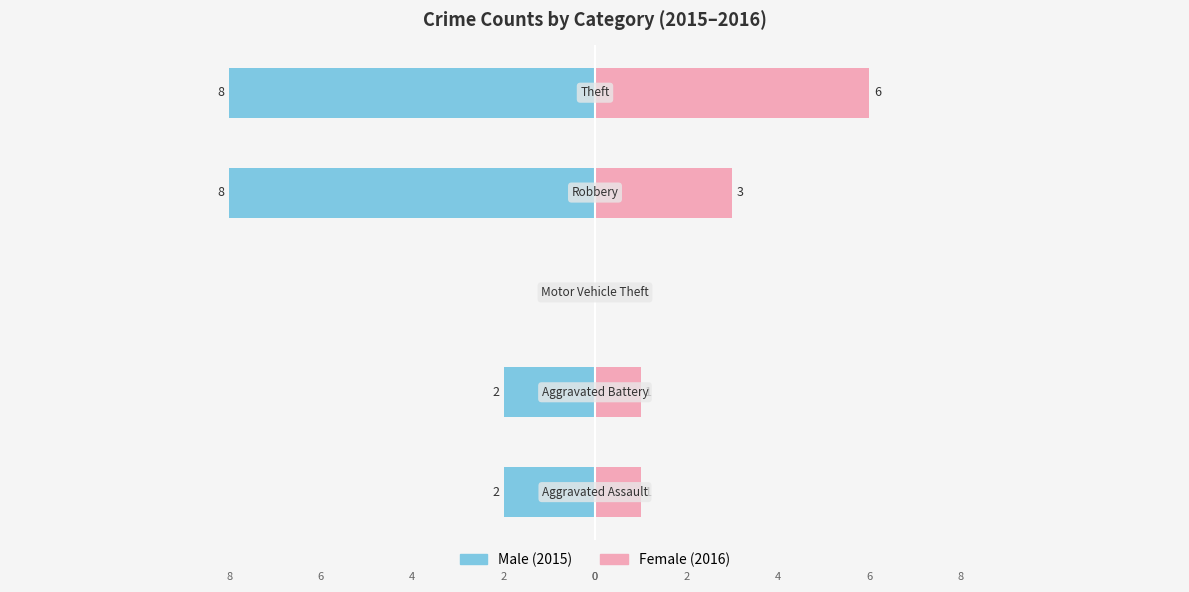

True or false: Female has a value of 3 at 3.

True